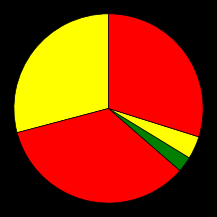

To the nearest percent, what is the difference between the largest and smallest slice percentages?

32%